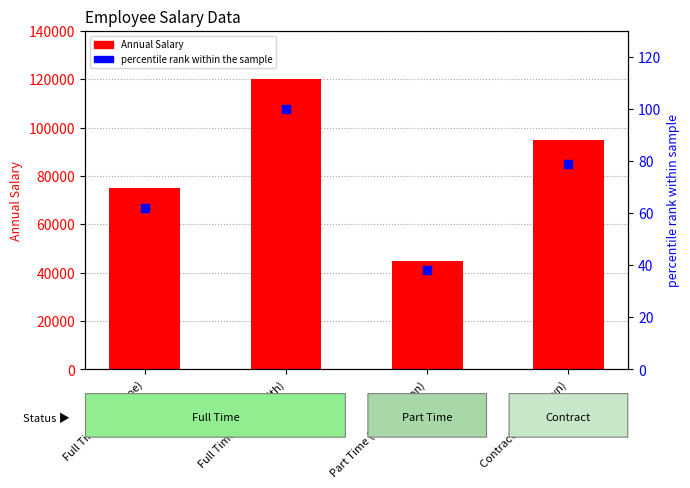

Which series reaches the minimum Y coordinate?

percentile rank within the sample